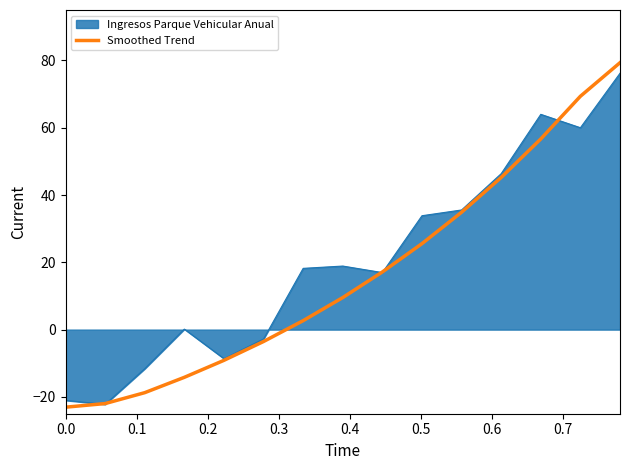

Which series has the widest spread of values?

Smoothed Trend